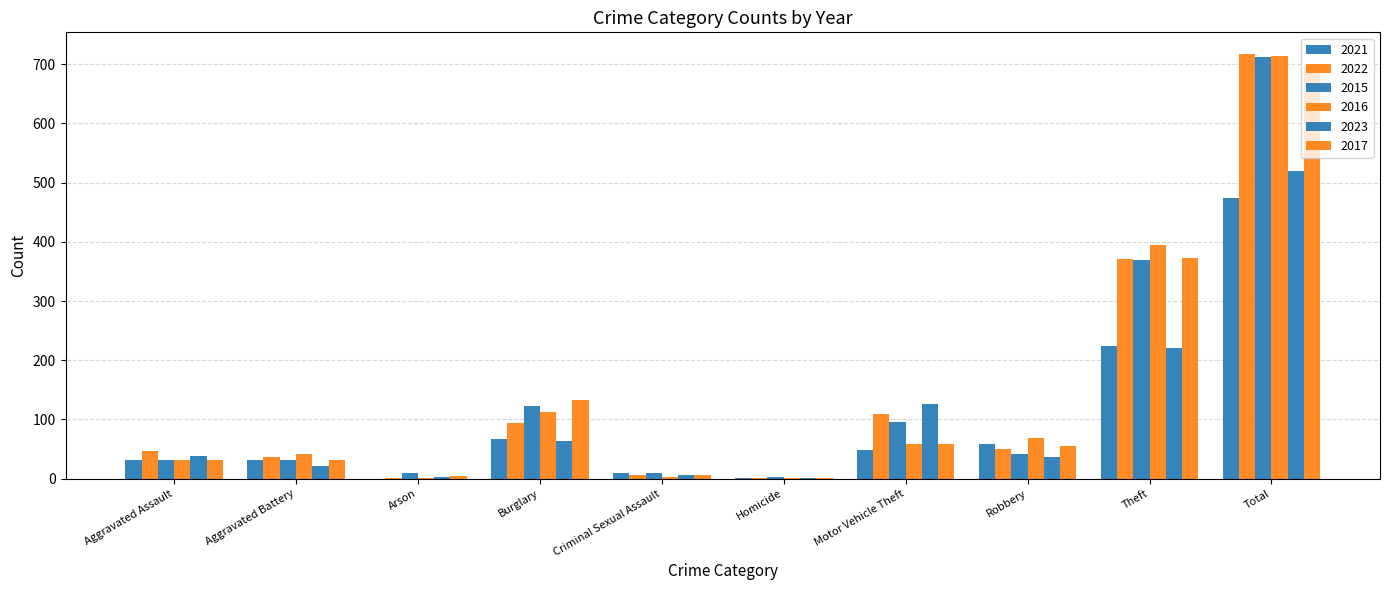

How many data points does each series have?

10